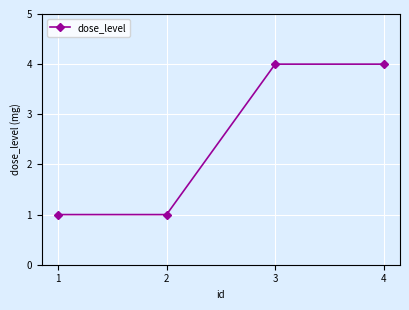

What is the sum of all values?

10